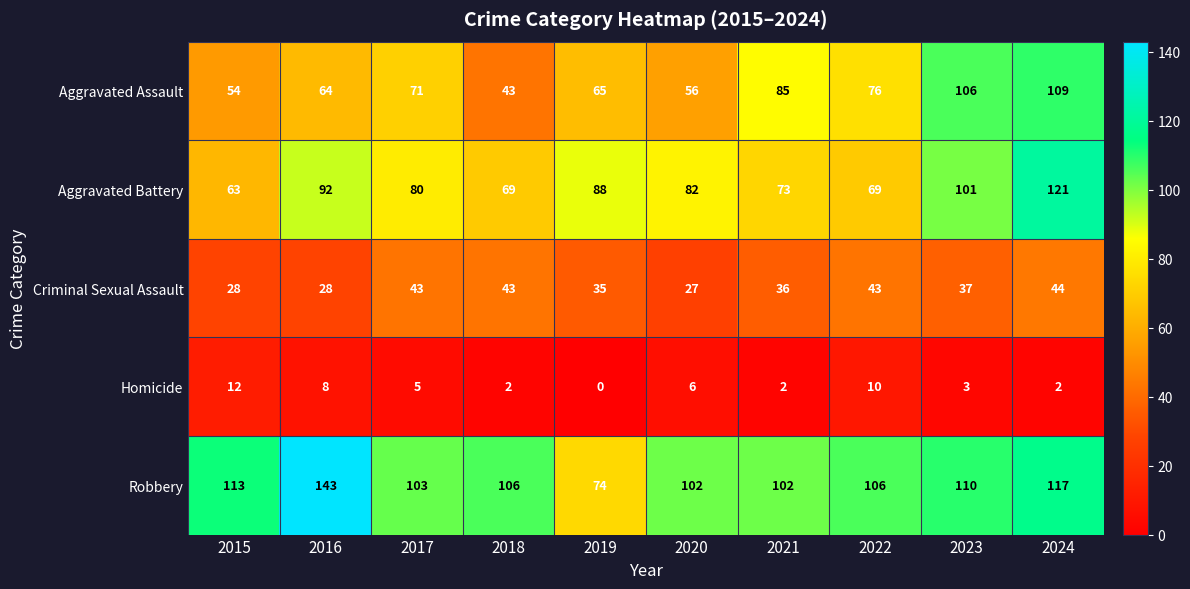

Which series has the largest total across all categories?

Robbery